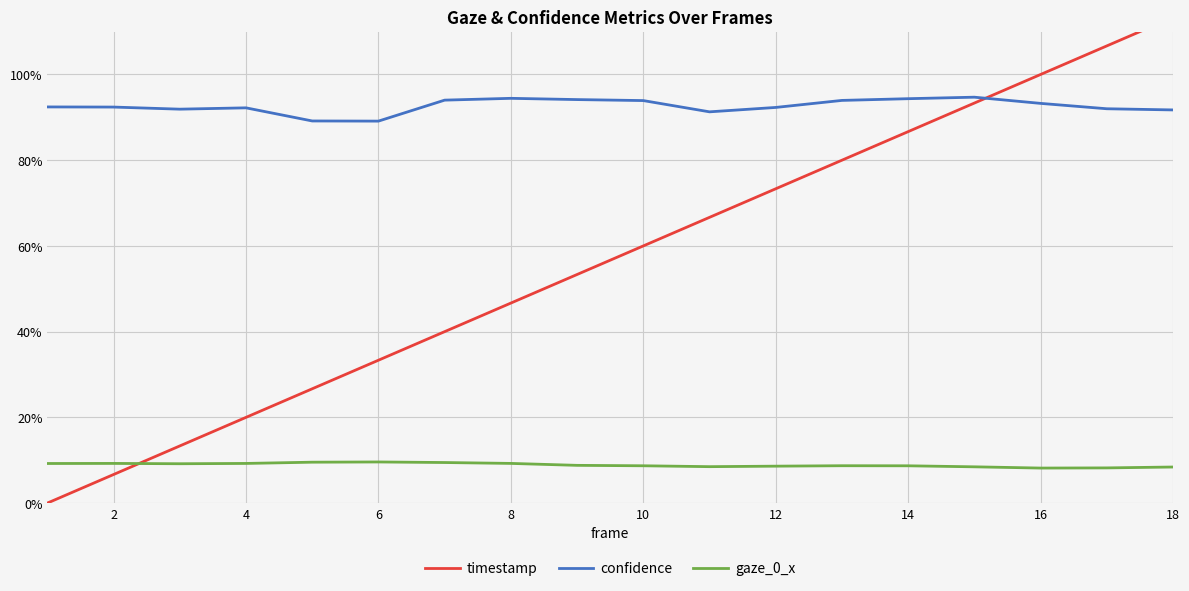

What are all the series names shown in the legend?

timestamp, confidence, gaze_0_x